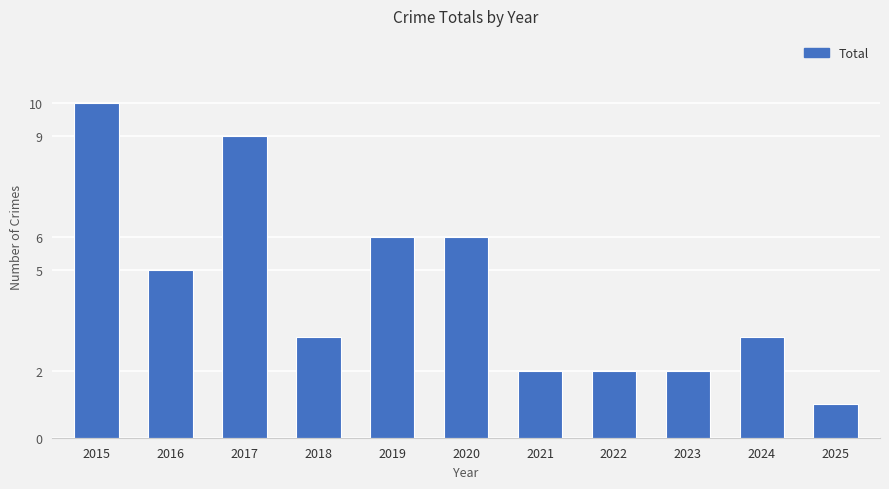

Which category has the highest value across all series?

2015